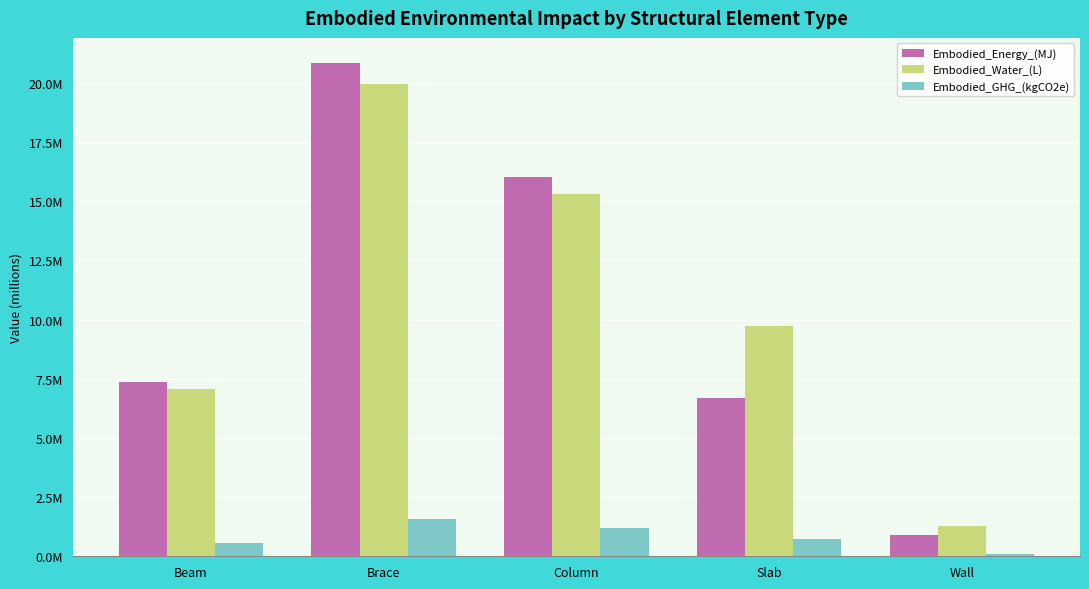

Which has a higher value, Beam or Column?

Column